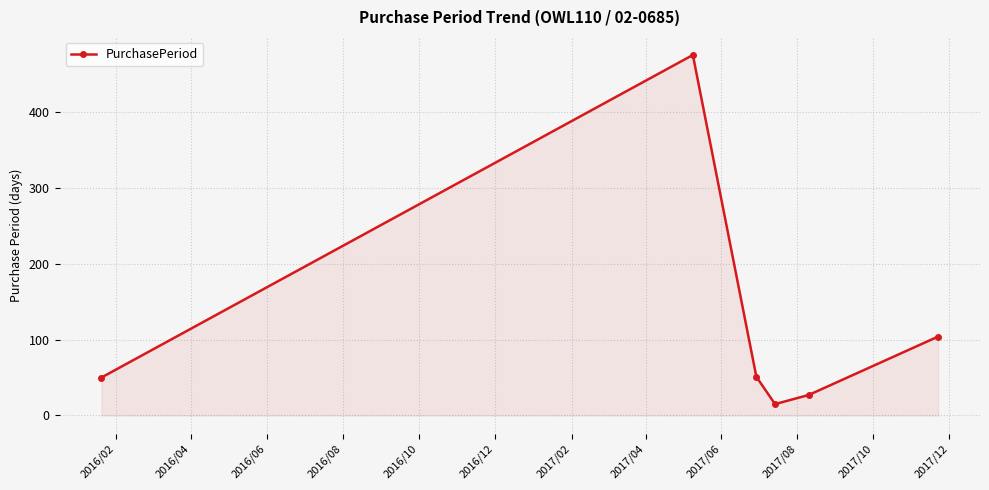

True or false: there are more than 1 points higher than both neighbors.

False